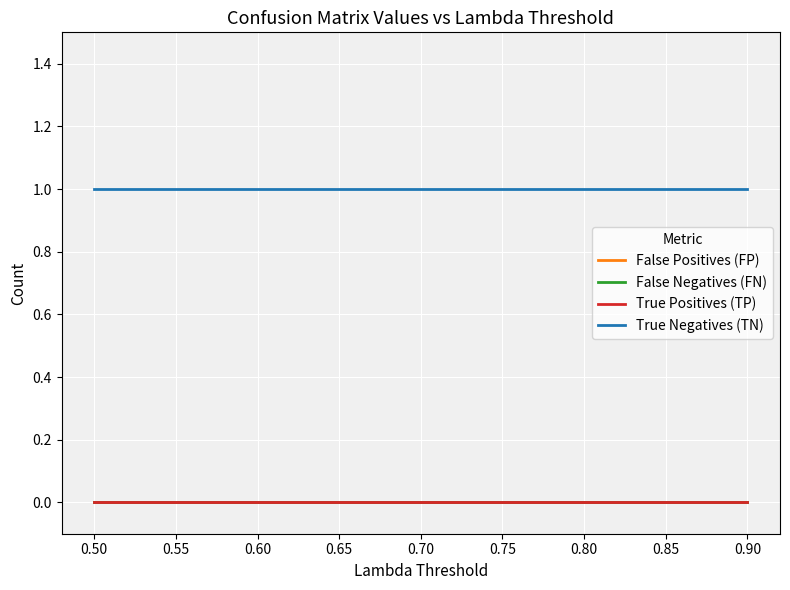

Is this an area chart (filled region under the line)?

No